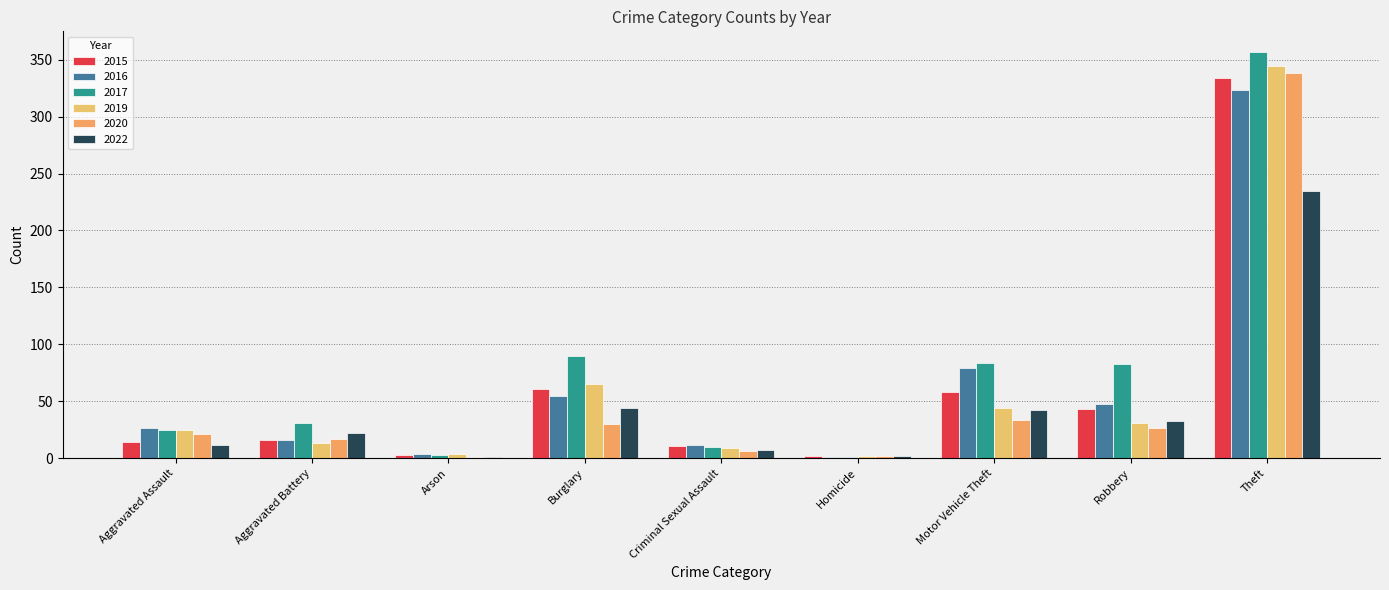

Reading right to left, transcribe all the data shown in this chart.

2015: 334	43	58	2	11	61	3	16	14
2016: 323	48	79	1	12	55	4	16	27
2017: 357	83	84	1	10	90	3	31	25
2019: 344	31	44	2	9	65	4	13	25
2020: 338	27	34	2	6	30	1	17	21
2022: 235	33	42	2	7	44	1	22	12